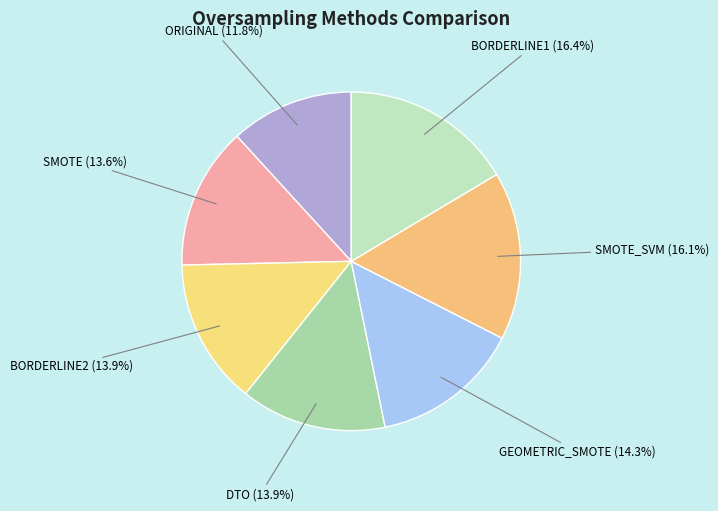

Which category has the smallest portion of the pie?

ORIGINAL